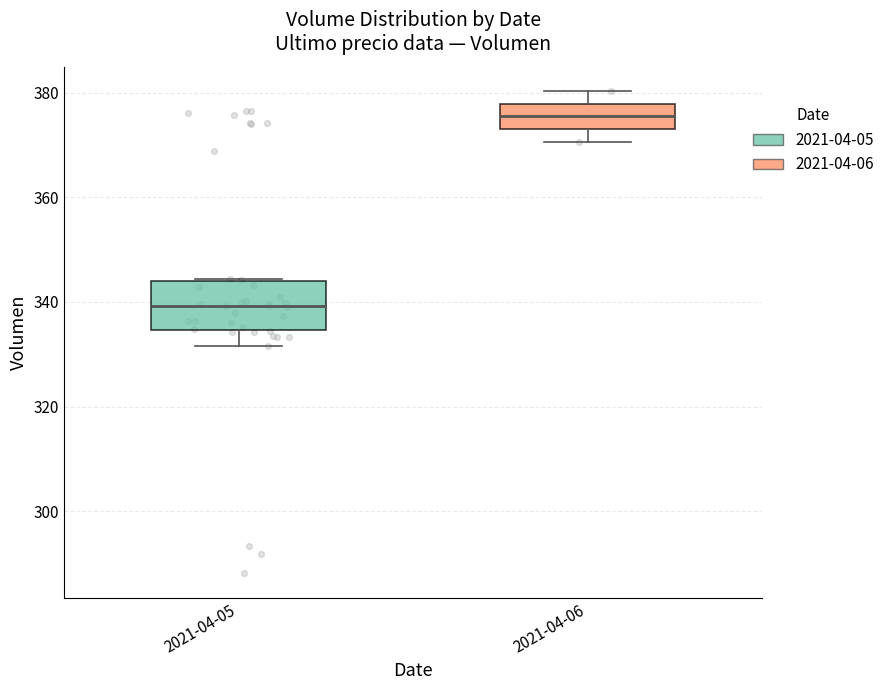

Which box's median line is the highest?

2021-04-06